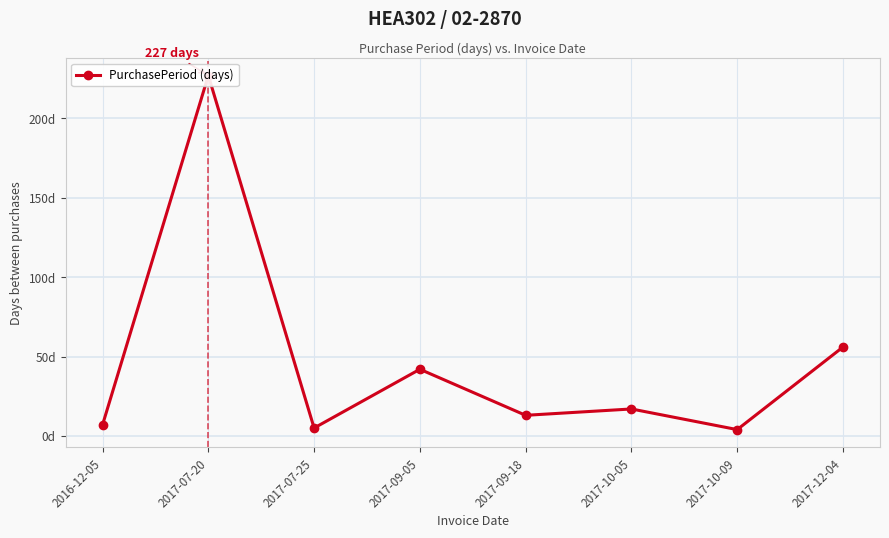

What is the sum of the values at 2017-09-05 and 2017-09-18?

55